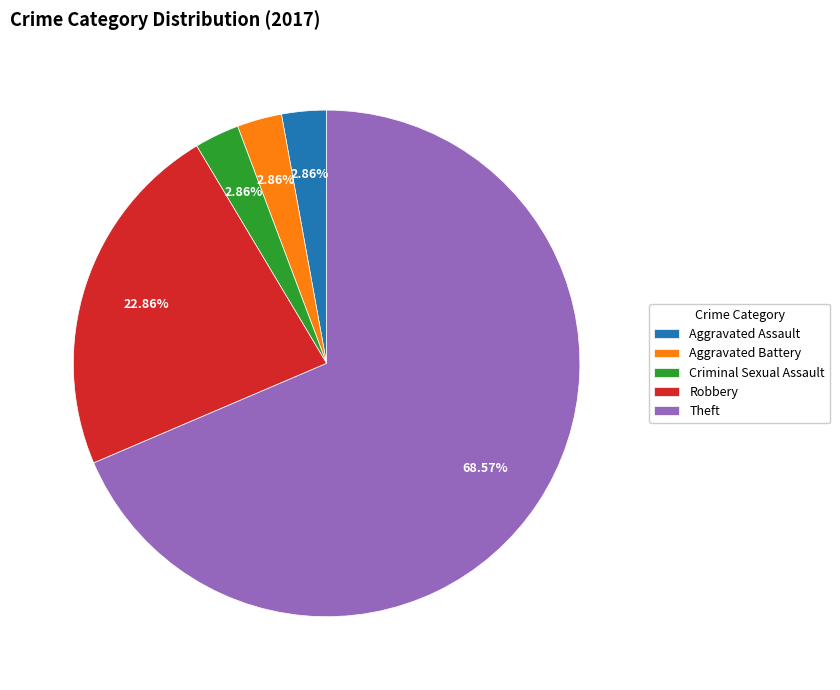

Is there a majority slice in this chart?

Yes